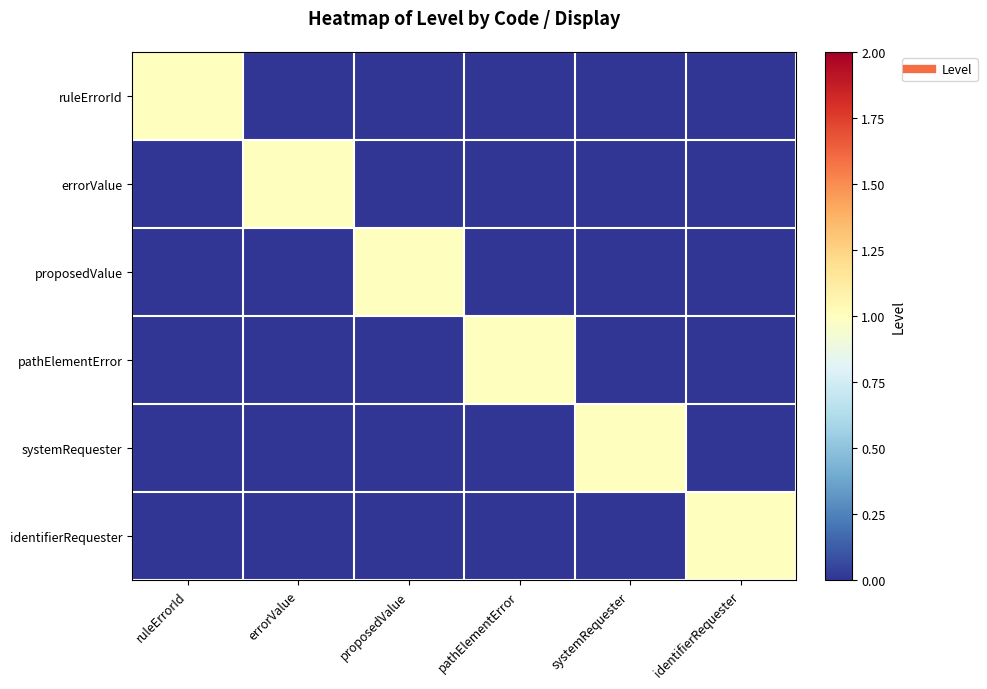

Which label corresponds to the largest value in the chart?

ruleErrorId